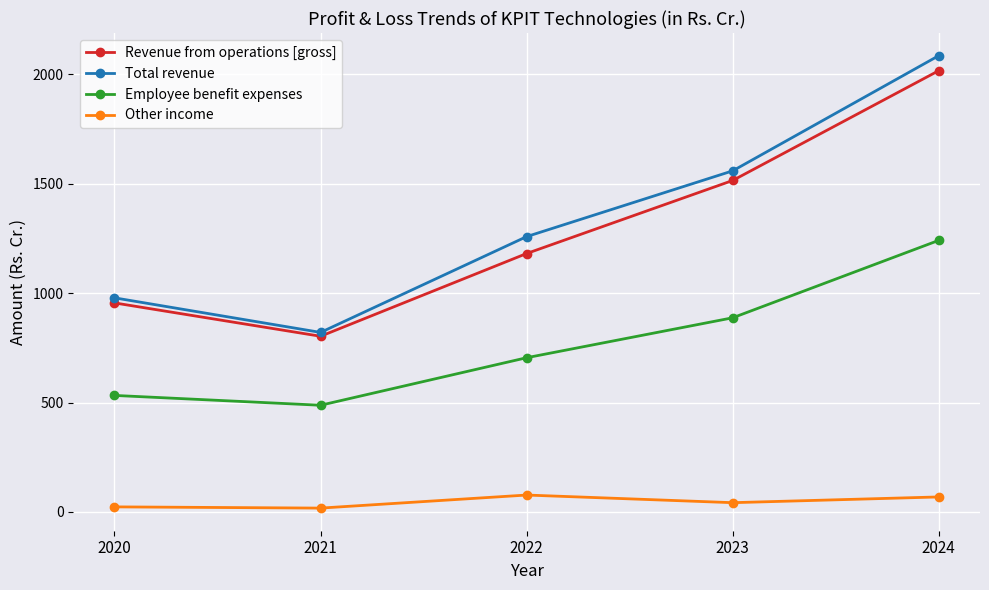

How many lines are shown in the chart?

4